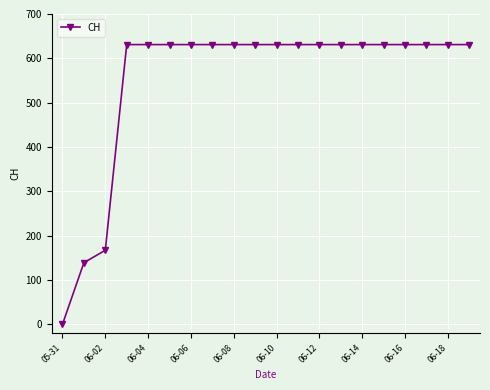

What is the maximum value shown in the chart?

631